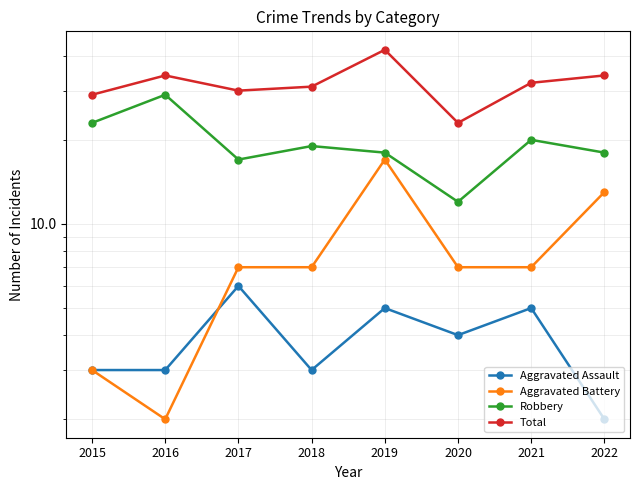

Is it true that Aggravated Assault equals 7 at 2019?

False